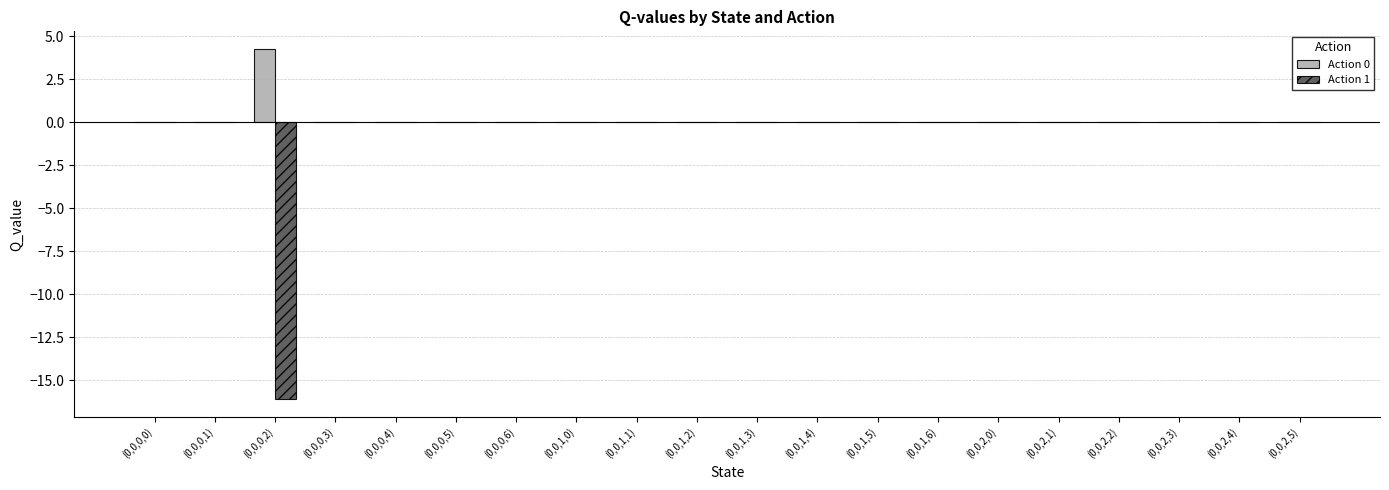

True or false: Action 0 has a value of -1.4 at (0,0,1,3).

False